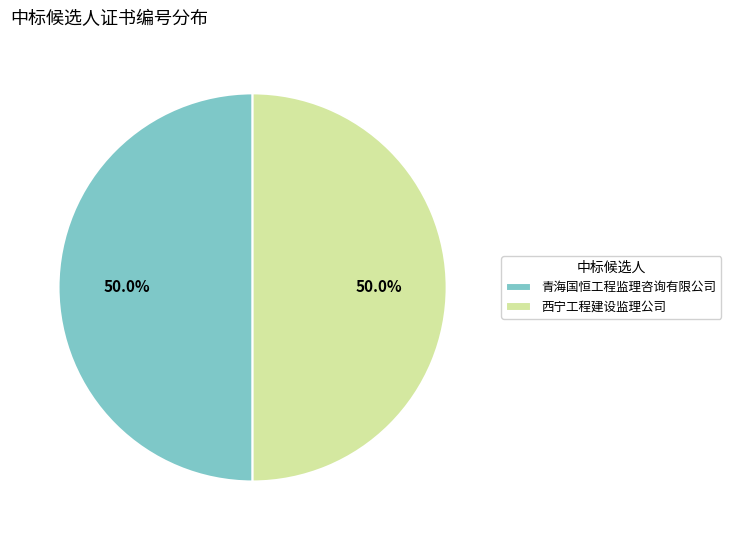

True or false: 西宁工程建设监理公司 accounts for 50% of the total.

True